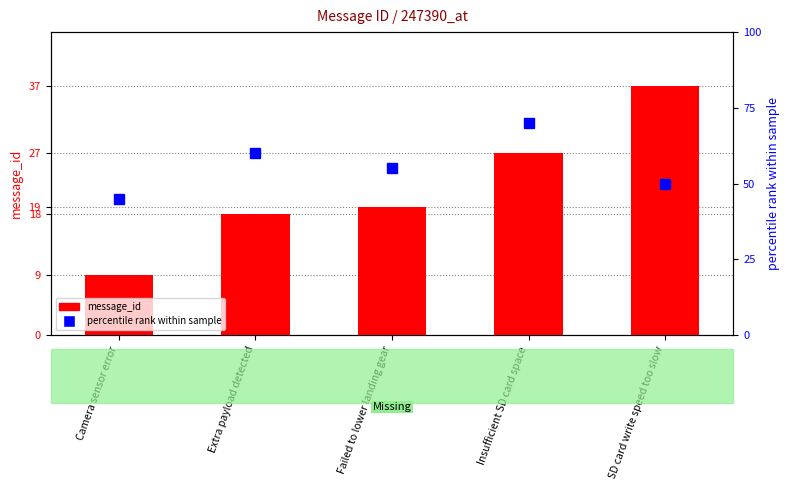

Is the value of percentile rank within sample at Extra payload detected greater than the value of message_id at Insufficient SD card space?

Yes